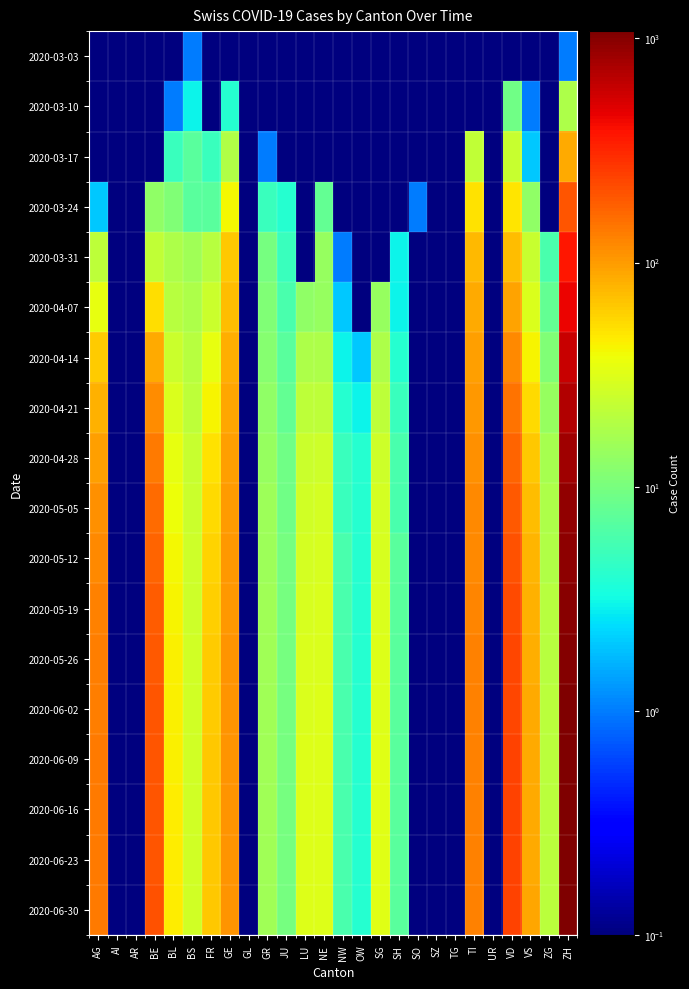

Reading left to right, extract all data points from this chart.

2020-03-03: AG=0.1	AI=0.1	AR=0.1	BE=0.1	BL=0.1	BS=1.0	FR=0.1	GE=0.1	GL=0.1	GR=0.1	JU=0.1	LU=0.1	NE=0.1	NW=0.1	OW=0.1	SG=0.1	SH=0.1	SO=0.1	SZ=0.1	TG=0.1	TI=0.1	UR=0.1	VD=0.1	VS=0.1	ZG=0.1	ZH=1.0
2020-03-10: AG=0.1	AI=0.1	AR=0.1	BE=0.1	BL=1.0	BS=3.0	FR=0.1	GE=4.0	GL=0.1	GR=0.1	JU=0.1	LU=0.1	NE=0.1	NW=0.1	OW=0.1	SG=0.1	SH=0.1	SO=0.1	SZ=0.1	TG=0.1	TI=0.1	UR=0.1	VD=9.0	VS=1.0	ZG=0.1	ZH=18.0
2020-03-17: AG=0.1	AI=0.1	AR=0.1	BE=0.1	BL=5.0	BS=7.0	FR=5.0	GE=19.0	GL=0.1	GR=1.0	JU=0.1	LU=0.1	NE=0.1	NW=0.1	OW=0.1	SG=0.1	SH=0.1	SO=0.1	SZ=0.1	TG=0.1	TI=23.0	UR=0.1	VD=24.0	VS=2.0	ZG=0.1	ZH=86.0
2020-03-24: AG=2.0	AI=0.1	AR=0.1	BE=13.0	BL=11.0	BS=7.0	FR=7.0	GE=41.0	GL=0.1	GR=5.0	JU=4.0	LU=0.1	NE=8.0	NW=0.1	OW=0.1	SG=0.1	SH=0.1	SO=1.0	SZ=0.1	TG=0.1	TI=50.0	UR=0.1	VD=48.0	VS=13.0	ZG=0.1	ZH=196.0
2020-03-31: AG=22.0	AI=0.1	AR=0.1	BE=23.0	BL=18.0	BS=16.0	FR=20.0	GE=64.0	GL=0.1	GR=10.0	JU=5.0	LU=0.1	NE=14.0	NW=1.0	OW=0.1	SG=0.1	SH=3.0	SO=0.1	SZ=0.1	TG=0.1	TI=74.0	UR=0.1	VD=73.0	VS=24.0	ZG=6.0	ZH=373.0
2020-04-07: AG=35.0	AI=0.1	AR=0.1	BE=52.0	BL=20.0	BS=18.0	FR=25.0	GE=72.0	GL=0.1	GR=11.0	JU=6.0	LU=13.0	NE=14.0	NW=2.0	OW=0.1	SG=14.0	SH=3.0	SO=0.1	SZ=0.1	TG=0.1	TI=88.0	UR=0.1	VD=93.0	VS=30.0	ZG=8.0	ZH=450.0
2020-04-14: AG=62.0	AI=0.1	AR=0.1	BE=88.0	BL=25.0	BS=20.0	FR=35.0	GE=85.0	GL=0.1	GR=12.0	JU=7.0	LU=18.0	NE=18.0	NW=3.0	OW=2.0	SG=18.0	SH=4.0	SO=0.1	SZ=0.1	TG=0.1	TI=96.0	UR=0.1	VD=120.0	VS=42.0	ZG=11.0	ZH=590.0
2020-04-21: AG=80.0	AI=0.1	AR=0.1	BE=115.0	BL=30.0	BS=22.0	FR=42.0	GE=90.0	GL=0.1	GR=13.0	JU=8.0	LU=22.0	NE=22.0	NW=4.0	OW=3.0	SG=22.0	SH=5.0	SO=0.1	SZ=0.1	TG=0.1	TI=105.0	UR=0.1	VD=148.0	VS=55.0	ZG=14.0	ZH=700.0
2020-04-28: AG=95.0	AI=0.1	AR=0.1	BE=140.0	BL=35.0	BS=24.0	FR=50.0	GE=95.0	GL=0.1	GR=14.0	JU=9.0	LU=25.0	NE=26.0	NW=5.0	OW=4.0	SG=26.0	SH=6.0	SO=0.1	SZ=0.1	TG=0.1	TI=112.0	UR=0.1	VD=175.0	VS=65.0	ZG=17.0	ZH=820.0
2020-05-05: AG=110.0	AI=0.1	AR=0.1	BE=160.0	BL=38.0	BS=25.0	FR=55.0	GE=100.0	GL=0.1	GR=15.0	JU=9.0	LU=27.0	NE=28.0	NW=5.0	OW=4.0	SG=28.0	SH=6.0	SO=0.1	SZ=0.1	TG=0.1	TI=118.0	UR=0.1	VD=195.0	VS=72.0	ZG=18.0	ZH=900.0
2020-05-12: AG=120.0	AI=0.1	AR=0.1	BE=175.0	BL=40.0	BS=26.0	FR=58.0	GE=103.0	GL=0.1	GR=15.0	JU=10.0	LU=28.0	NE=29.0	NW=6.0	OW=4.0	SG=29.0	SH=7.0	SO=0.1	SZ=0.1	TG=0.1	TI=122.0	UR=0.1	VD=210.0	VS=78.0	ZG=19.0	ZH=960.0
2020-05-19: AG=128.0	AI=0.1	AR=0.1	BE=185.0	BL=42.0	BS=26.0	FR=60.0	GE=105.0	GL=0.1	GR=16.0	JU=10.0	LU=29.0	NE=30.0	NW=6.0	OW=4.0	SG=30.0	SH=7.0	SO=0.1	SZ=0.1	TG=0.1	TI=125.0	UR=0.1	VD=220.0	VS=82.0	ZG=20.0	ZH=1000.0
2020-05-26: AG=132.0	AI=0.1	AR=0.1	BE=192.0	BL=43.0	BS=27.0	FR=62.0	GE=106.0	GL=0.1	GR=16.0	JU=10.0	LU=30.0	NE=30.0	NW=6.0	OW=4.0	SG=31.0	SH=7.0	SO=0.1	SZ=0.1	TG=0.1	TI=127.0	UR=0.1	VD=228.0	VS=84.0	ZG=20.0	ZH=1030.0
2020-06-02: AG=135.0	AI=0.1	AR=0.1	BE=197.0	BL=44.0	BS=27.0	FR=63.0	GE=107.0	GL=0.1	GR=16.0	JU=10.0	LU=30.0	NE=31.0	NW=6.0	OW=4.0	SG=31.0	SH=7.0	SO=0.1	SZ=0.1	TG=0.1	TI=128.0	UR=0.1	VD=233.0	VS=86.0	ZG=21.0	ZH=1050.0
2020-06-09: AG=137.0	AI=0.1	AR=0.1	BE=200.0	BL=44.0	BS=27.0	FR=64.0	GE=108.0	GL=0.1	GR=16.0	JU=10.0	LU=31.0	NE=31.0	NW=6.0	OW=4.0	SG=32.0	SH=7.0	SO=0.1	SZ=0.1	TG=0.1	TI=129.0	UR=0.1	VD=236.0	VS=87.0	ZG=21.0	ZH=1060.0
2020-06-16: AG=138.0	AI=0.1	AR=0.1	BE=202.0	BL=45.0	BS=27.0	FR=64.0	GE=108.0	GL=0.1	GR=16.0	JU=10.0	LU=31.0	NE=31.0	NW=6.0	OW=4.0	SG=32.0	SH=7.0	SO=0.1	SZ=0.1	TG=0.1	TI=130.0	UR=0.1	VD=238.0	VS=88.0	ZG=21.0	ZH=1070.0
2020-06-23: AG=139.0	AI=0.1	AR=0.1	BE=203.0	BL=45.0	BS=27.0	FR=65.0	GE=109.0	GL=0.1	GR=16.0	JU=10.0	LU=31.0	NE=31.0	NW=6.0	OW=4.0	SG=32.0	SH=7.0	SO=0.1	SZ=0.1	TG=0.1	TI=130.0	UR=0.1	VD=239.0	VS=88.0	ZG=21.0	ZH=1075.0
2020-06-30: AG=140.0	AI=0.1	AR=0.1	BE=204.0	BL=45.0	BS=27.0	FR=65.0	GE=109.0	GL=0.1	GR=16.0	JU=10.0	LU=31.0	NE=31.0	NW=6.0	OW=4.0	SG=32.0	SH=7.0	SO=0.1	SZ=0.1	TG=0.1	TI=131.0	UR=0.1	VD=240.0	VS=89.0	ZG=21.0	ZH=1078.0